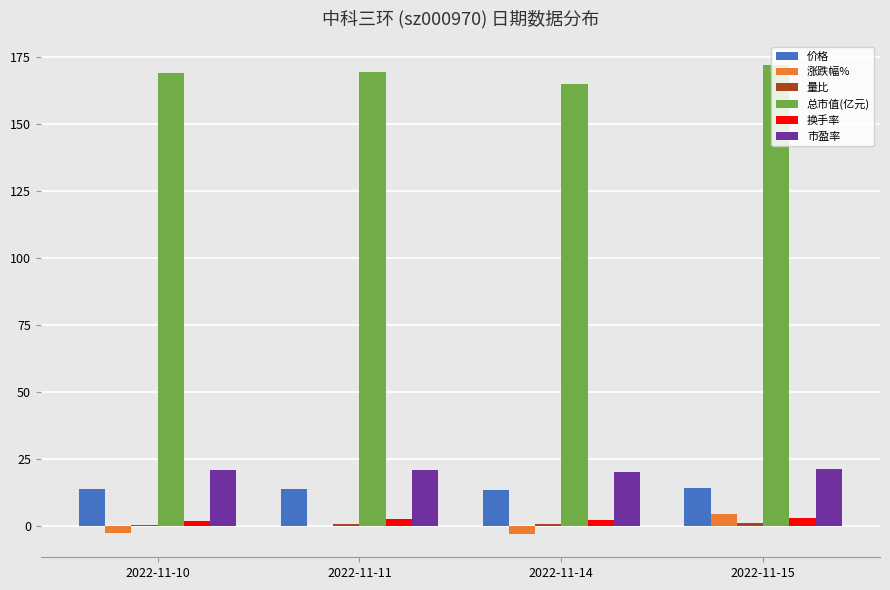

The 价格 series shows 6.3 at 2022-11-14. True or false?

False